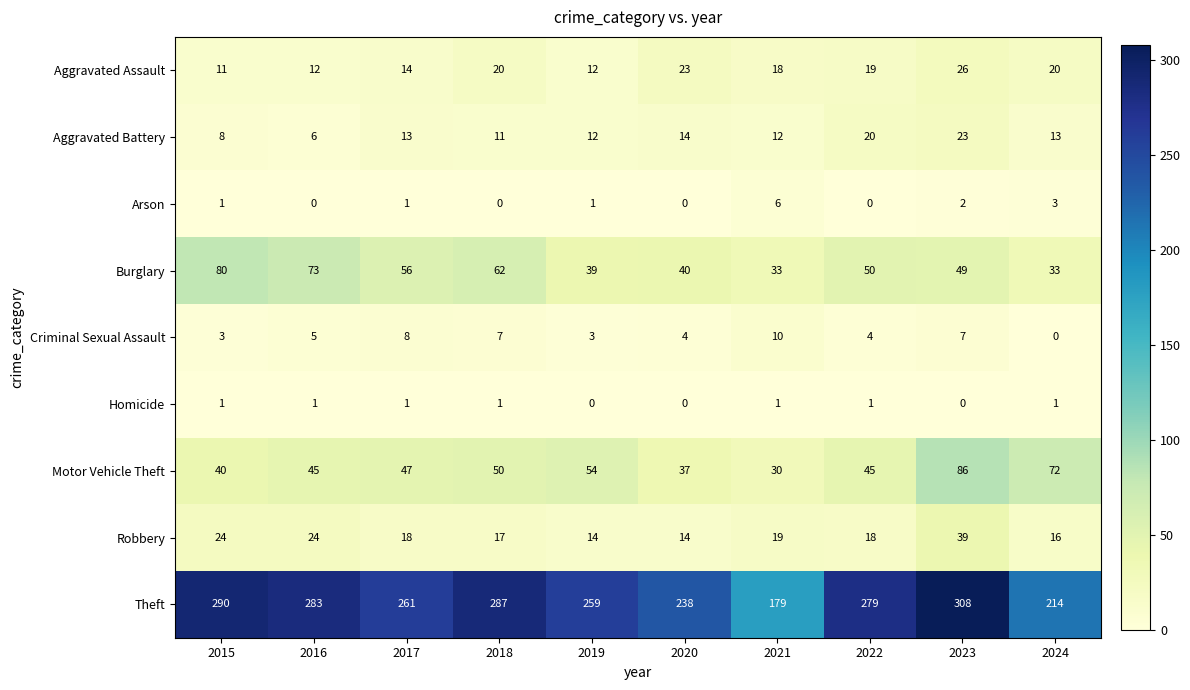

The value of Motor Vehicle Theft at 2022 is 45. True or false?

True